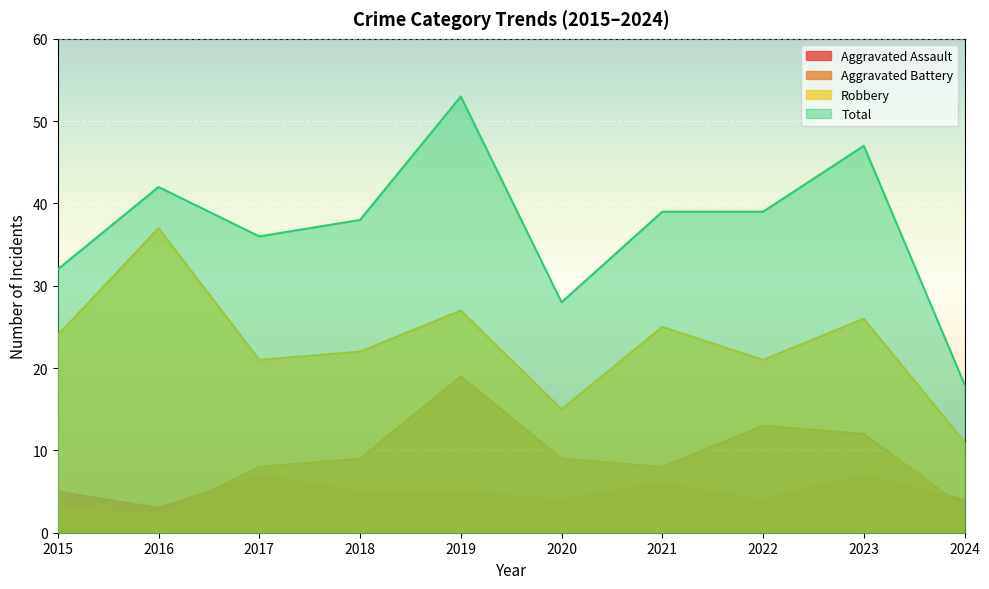

What is the value of the Aggravated Assault point at the 9th from the left?

7